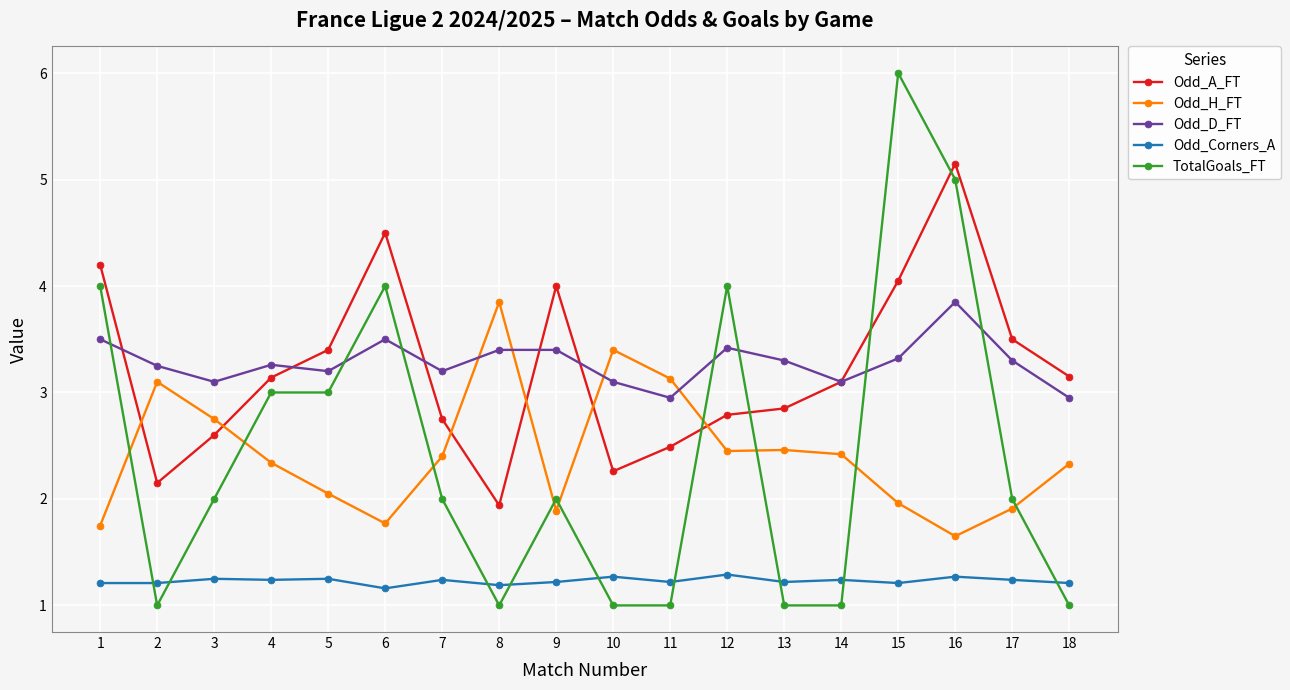

What are all the series names shown in the legend?

Odd_A_FT, Odd_H_FT, Odd_D_FT, Odd_Corners_A, TotalGoals_FT